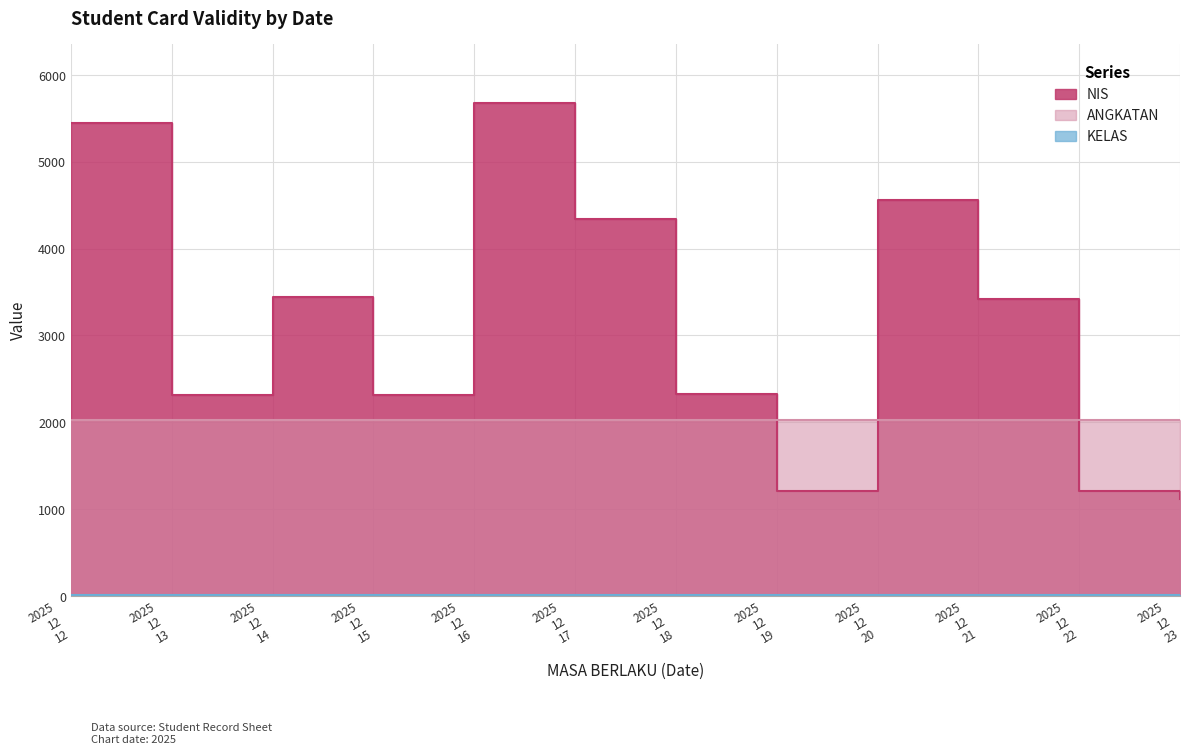

List the series in order of their overall mean, highest first.

NIS, ANGKATAN, KELAS